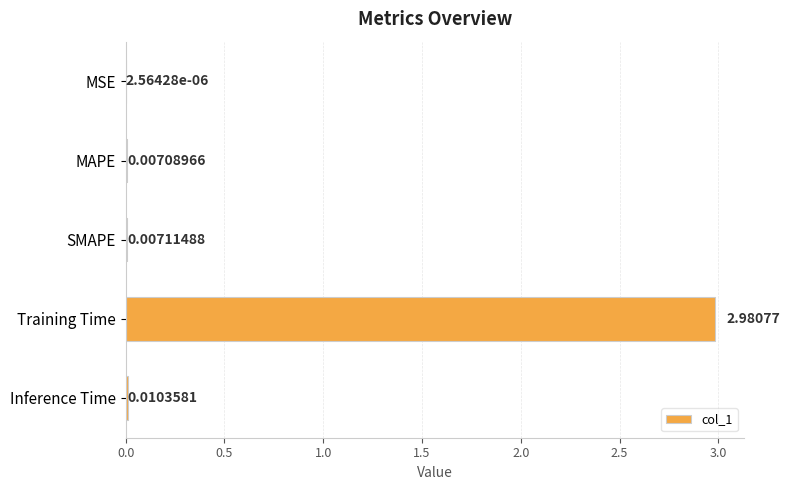

Where is the data nearest to the value 1?

Inference Time